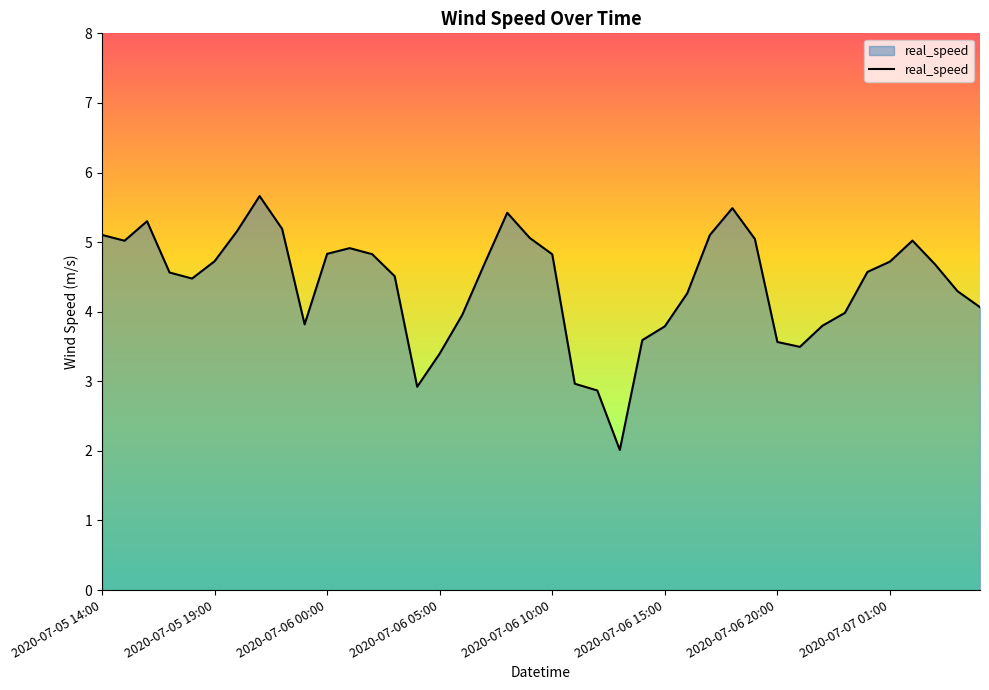

What is the greatest value displayed?

5.7